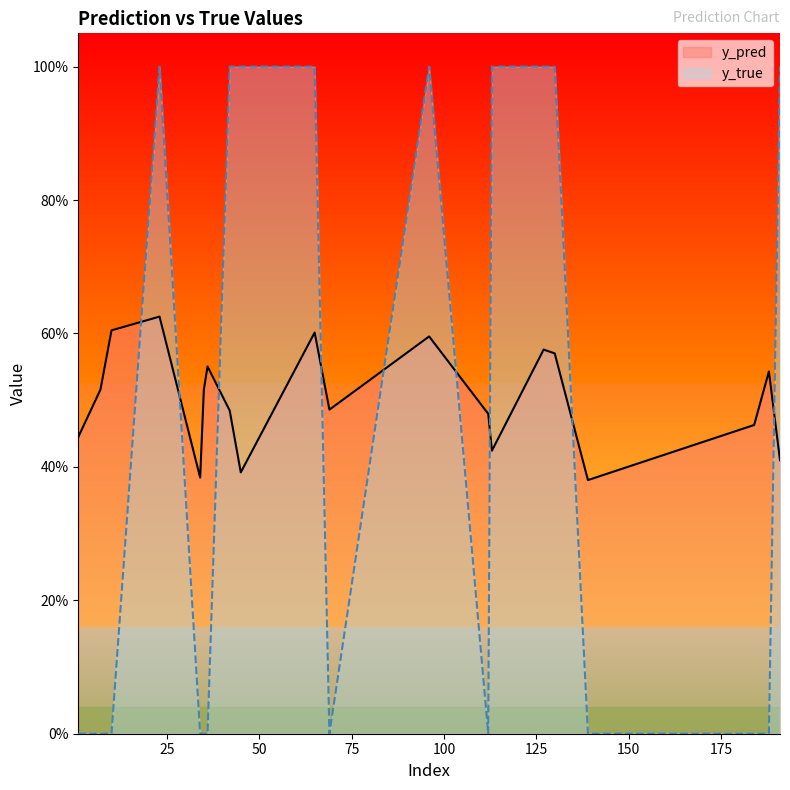

The y_true series shows 1.0 at 127. True or false?

True